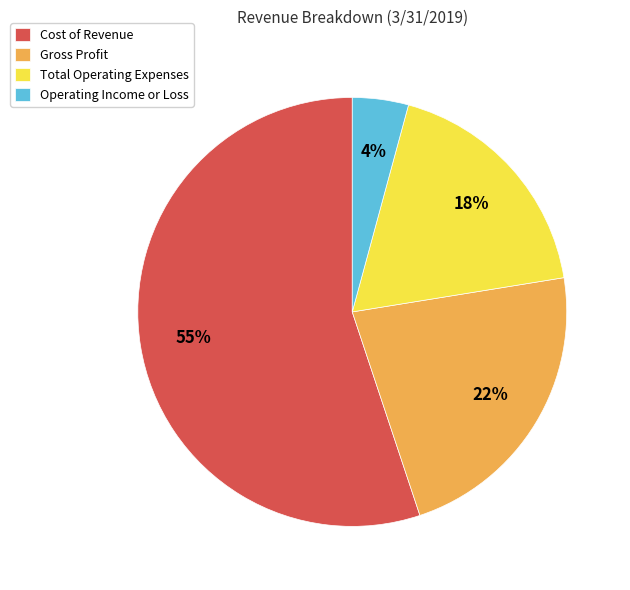

To the nearest percent, what is the average slice percentage?

25%